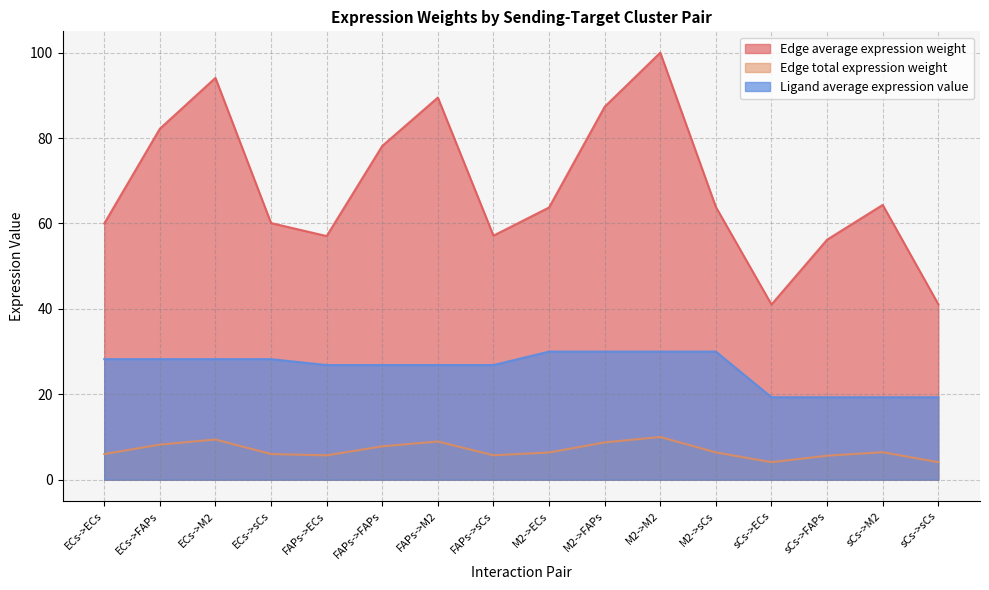

How many interior local valleys does the Edge total expression weight series have?

3